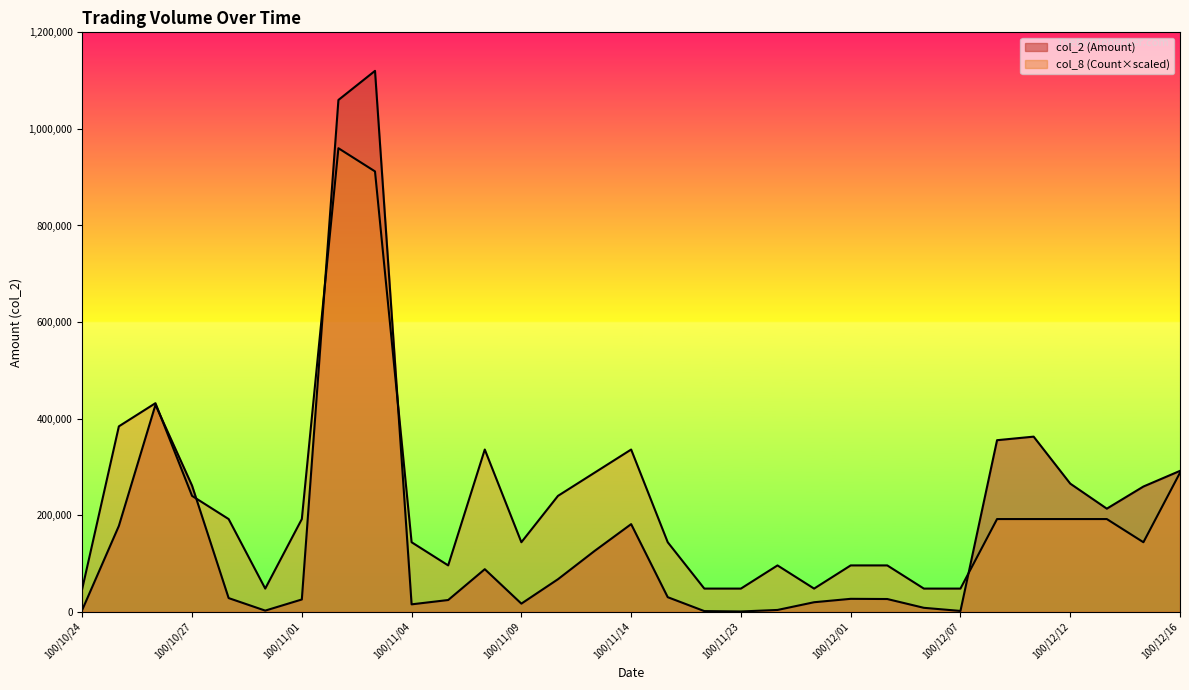

List the series in order of their peak value, lowest first.

col_8 (Count), col_2 (Amount)